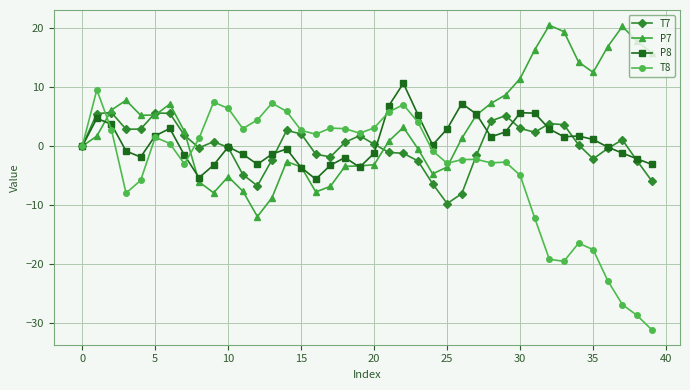

What is the smallest value displayed?

-31.1